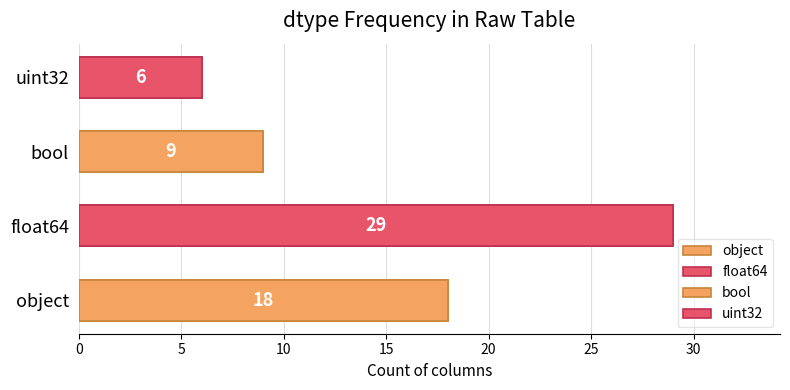

Rank the categories by value from highest to lowest.

float64, object, bool, uint32